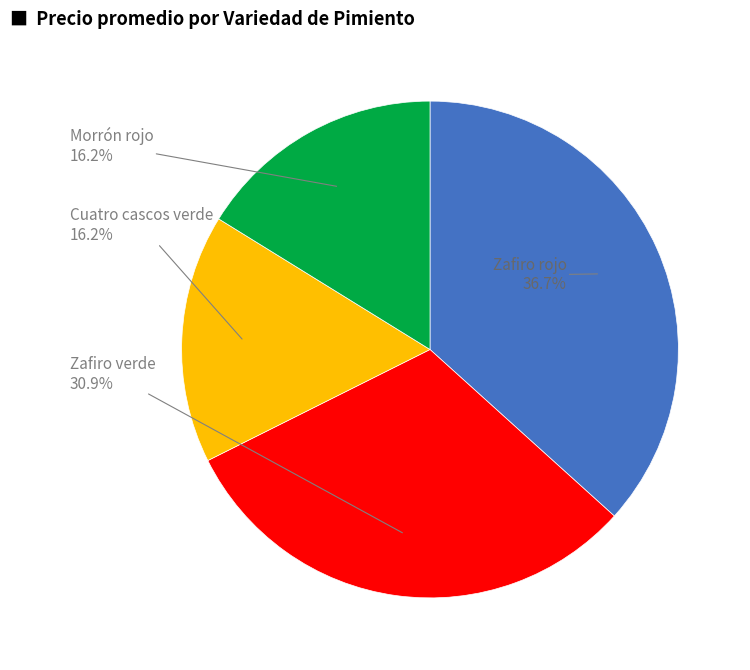

How many slices are in this pie chart?

4